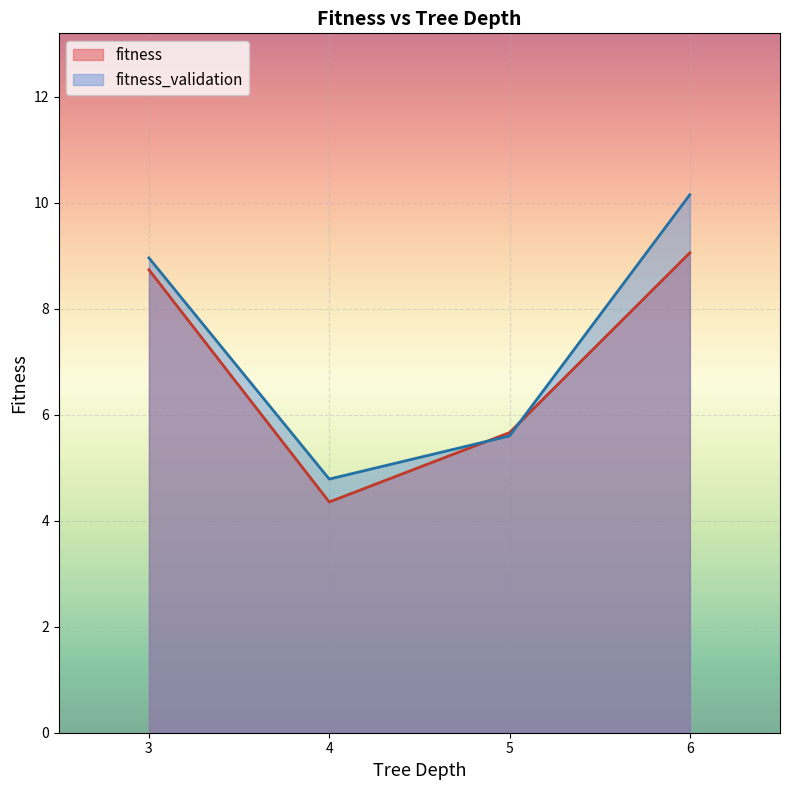

Is it true that fitness_validation equals 5.6 at 5?

True